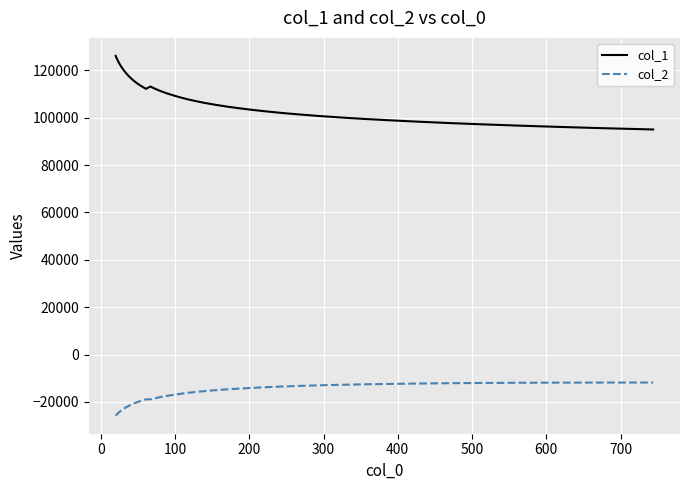

Which series has the largest range (max minus min)?

col_1